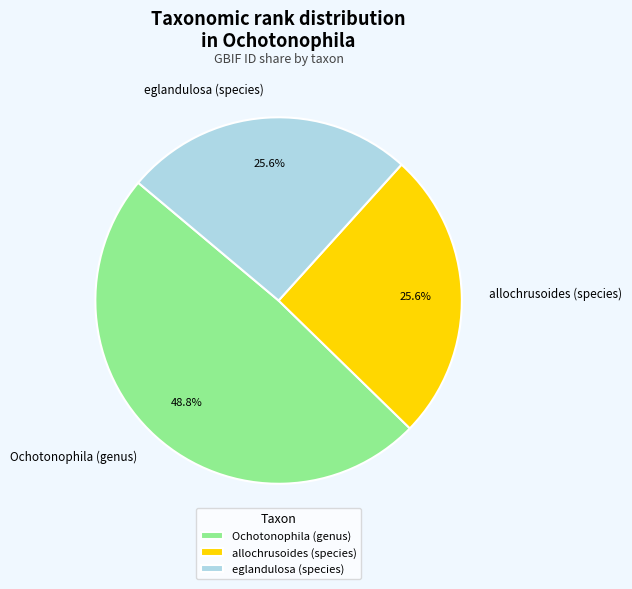

The allochrusoides (species) slice represents 26% of the pie. True or false?

True